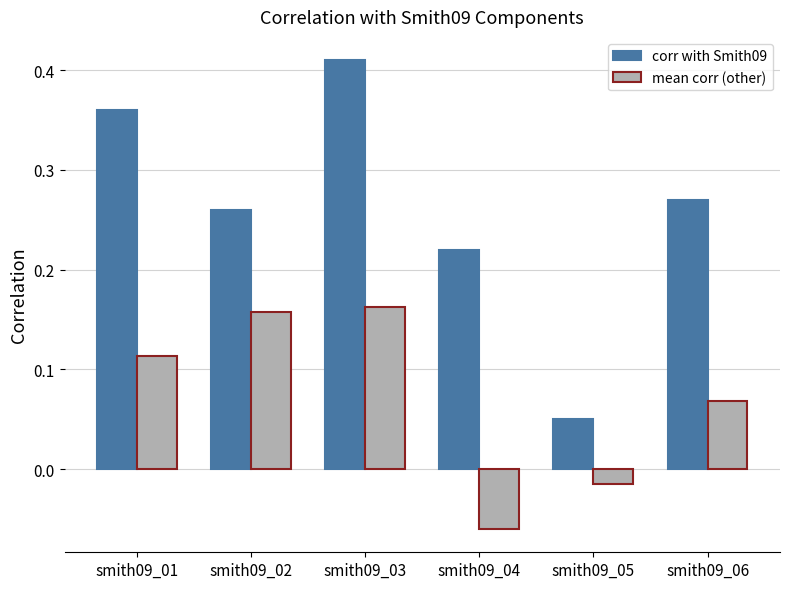

How many distinct data groups are displayed?

2